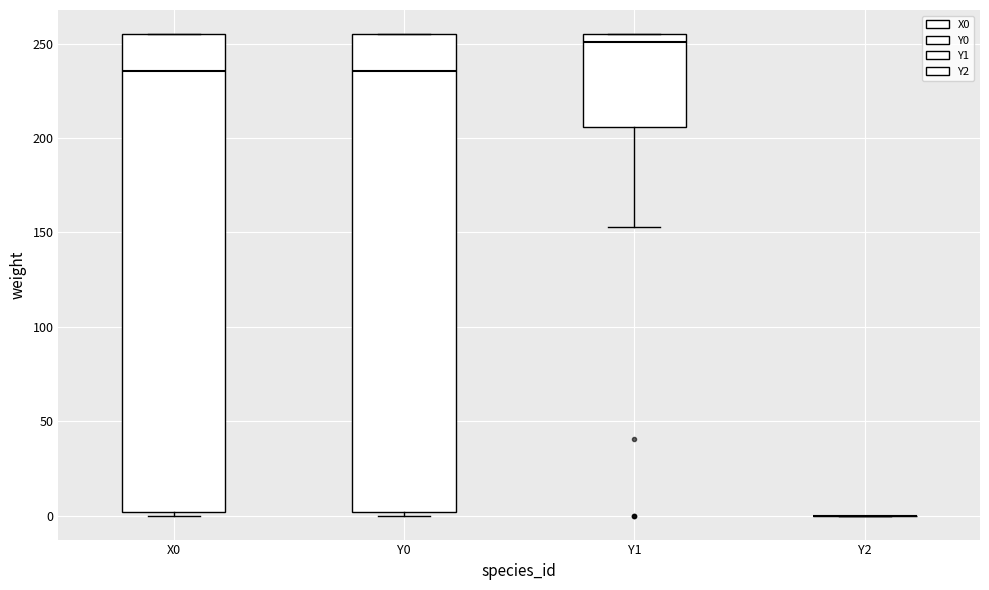

Reading left to right, transcribe this box plot: for each box, give where its median line is, the range the box spans, and where its two whiskers end, as read against the y-axis. The values are not printed on the chart, so give them approximately, as read against the axis.

X0: median 235, box 0 to 255, whiskers 0 (just below the box's lower edge) to 255
Y0: median 235, box 0 to 255, whiskers 0 (just below the box's lower edge) to 255
Y1: median 250, box 205 to 255, whiskers 155 to 255
Y2: box collapsed to a line at 0, whiskers 0 to 0